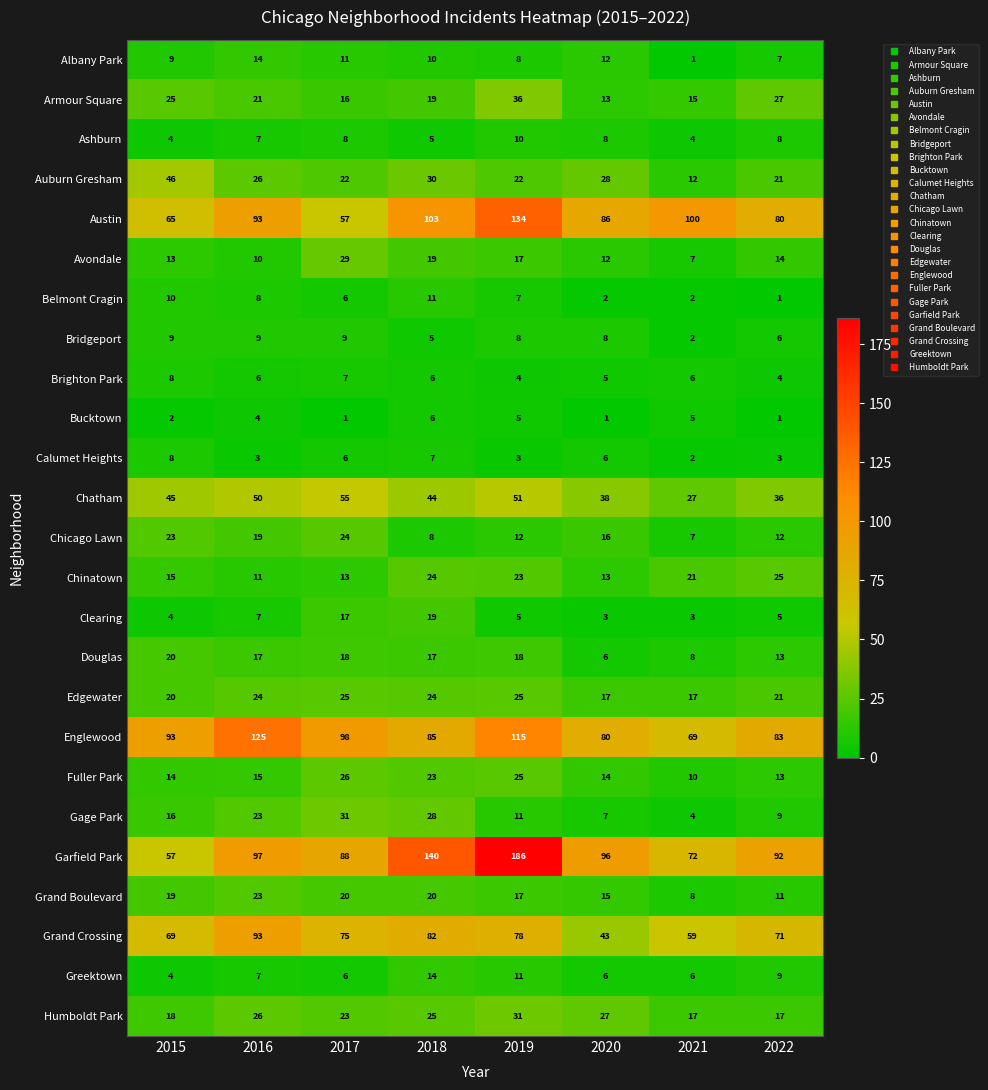

What is the difference between the maximum and minimum values in the Douglas series?

14